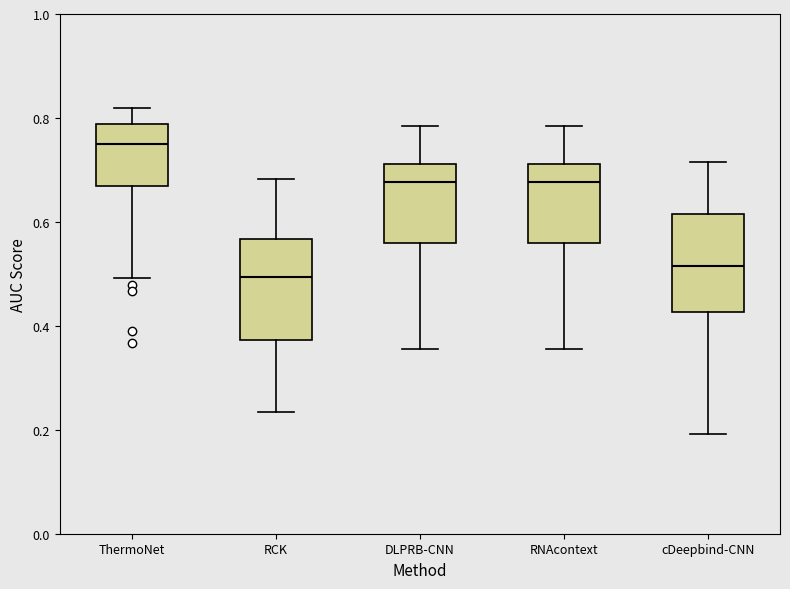

Reading left to right, read every box against the y-axis: the position of its median line, the range the box covers, and the ends of its whiskers. The values are not printed on the chart, so give them approximately, as read against the axis.

ThermoNet: median 0.74, box 0.66 to 0.78, whiskers 0.50 to 0.82
RCK: median 0.50, box 0.38 to 0.56, whiskers 0.24 to 0.68
DLPRB-CNN: median 0.68, box 0.56 to 0.72, whiskers 0.36 to 0.78
RNAcontext: median 0.68, box 0.56 to 0.72, whiskers 0.36 to 0.78
cDeepbind-CNN: median 0.52, box 0.42 to 0.62, whiskers 0.20 to 0.72